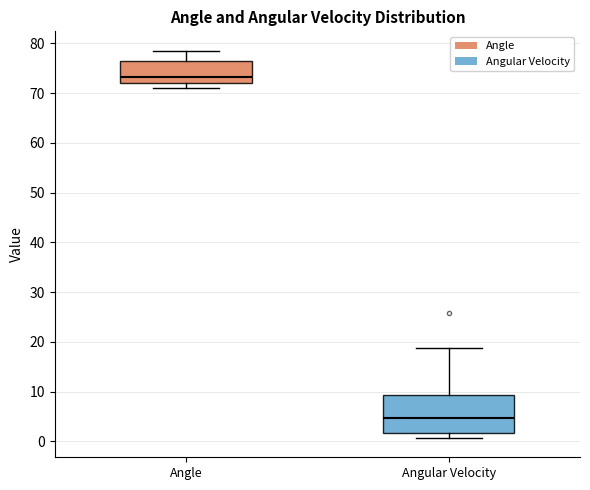

Comparing the boxes themselves (not the whiskers), which one is the tallest?

Angular Velocity